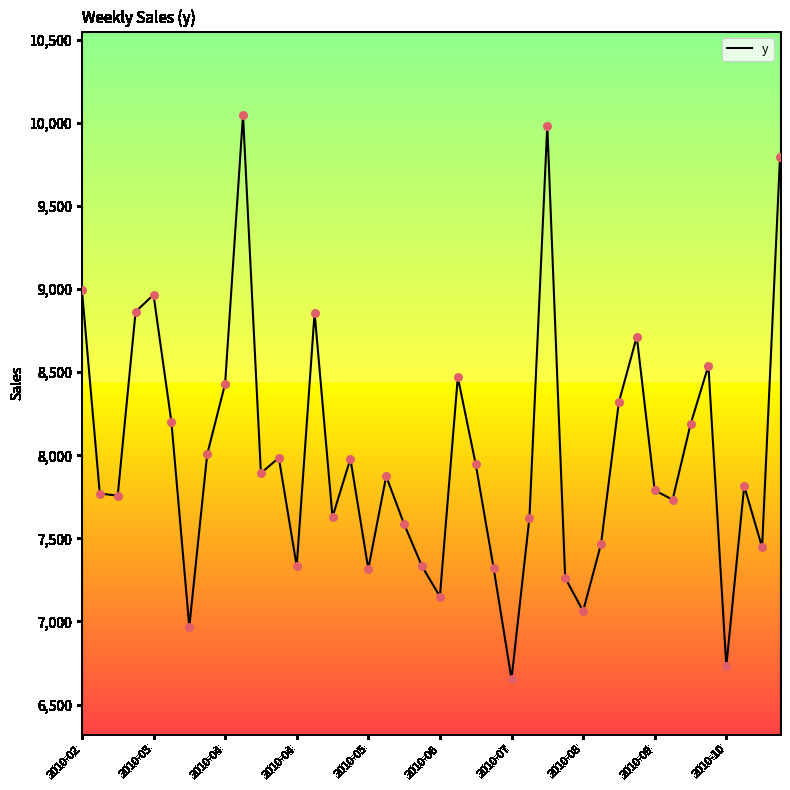

What is the difference between the maximum and minimum values?

3395.0